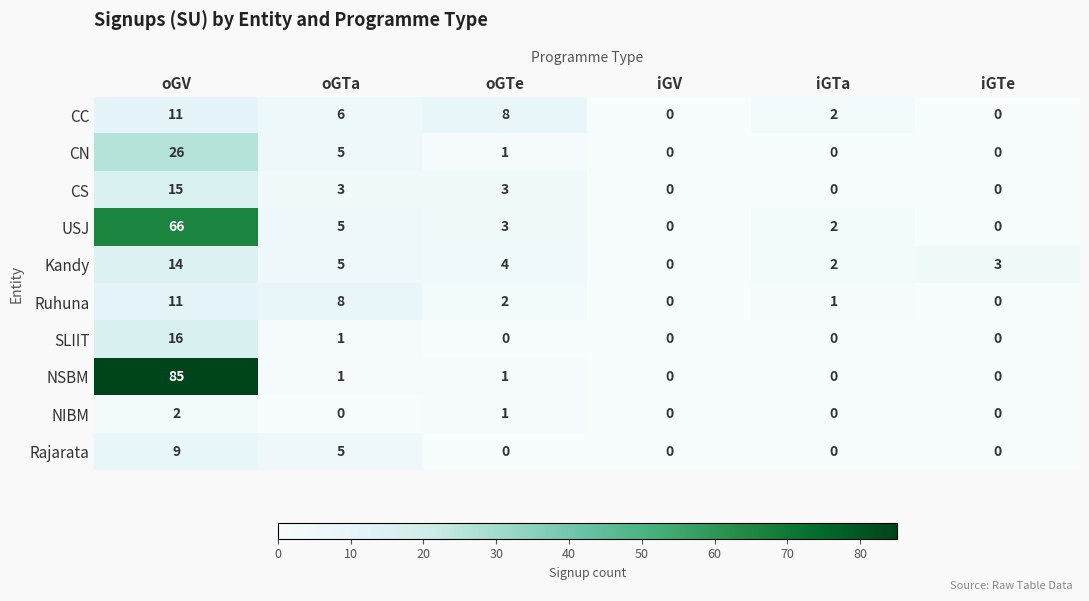

The value of SLIIT at oGTe is 0. True or false?

True